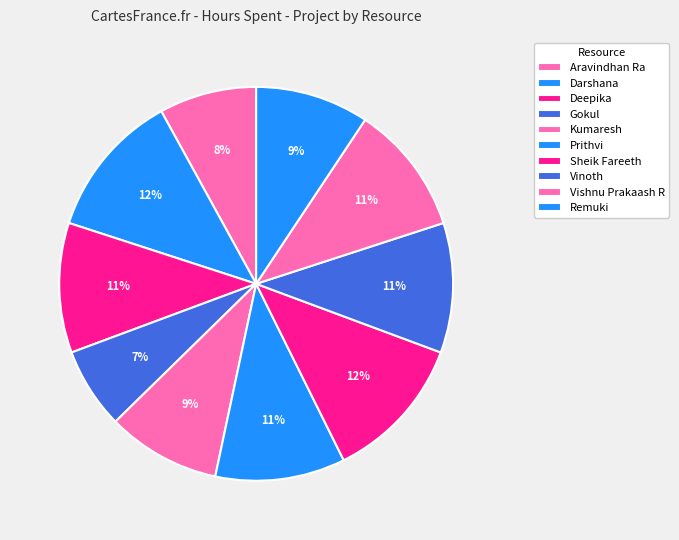

To the nearest percent, what portion does Sheik Fareeth represent?

12%